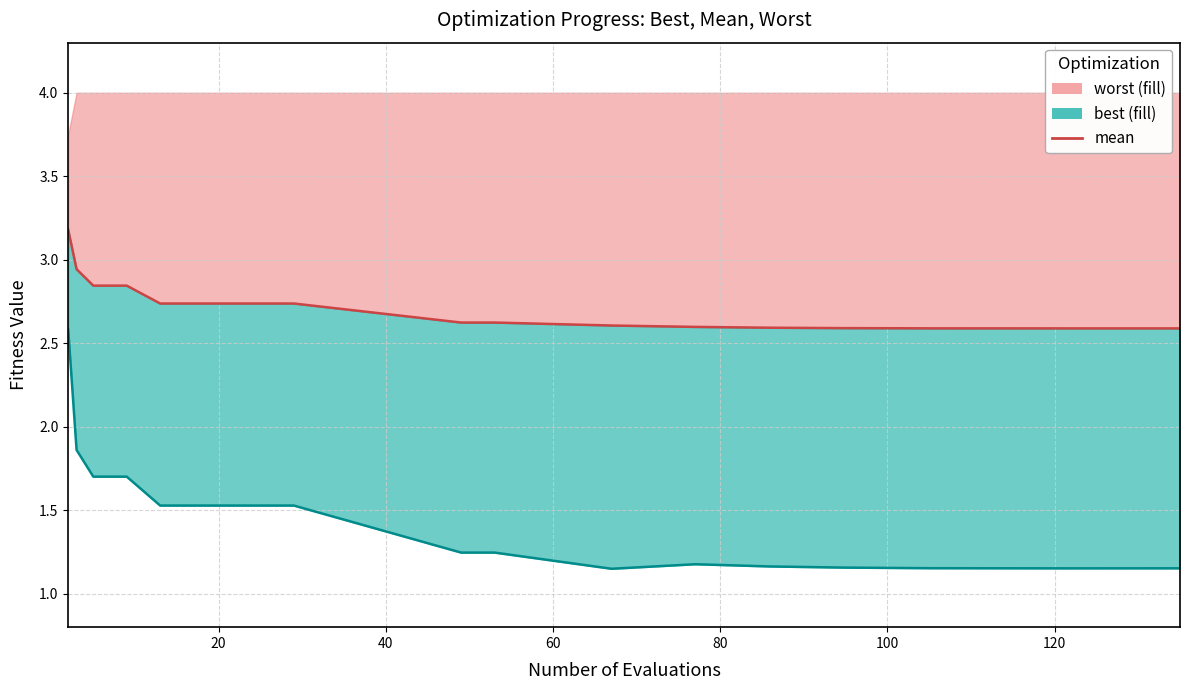

True or false: there are more than 2 points higher than both neighbors.

False